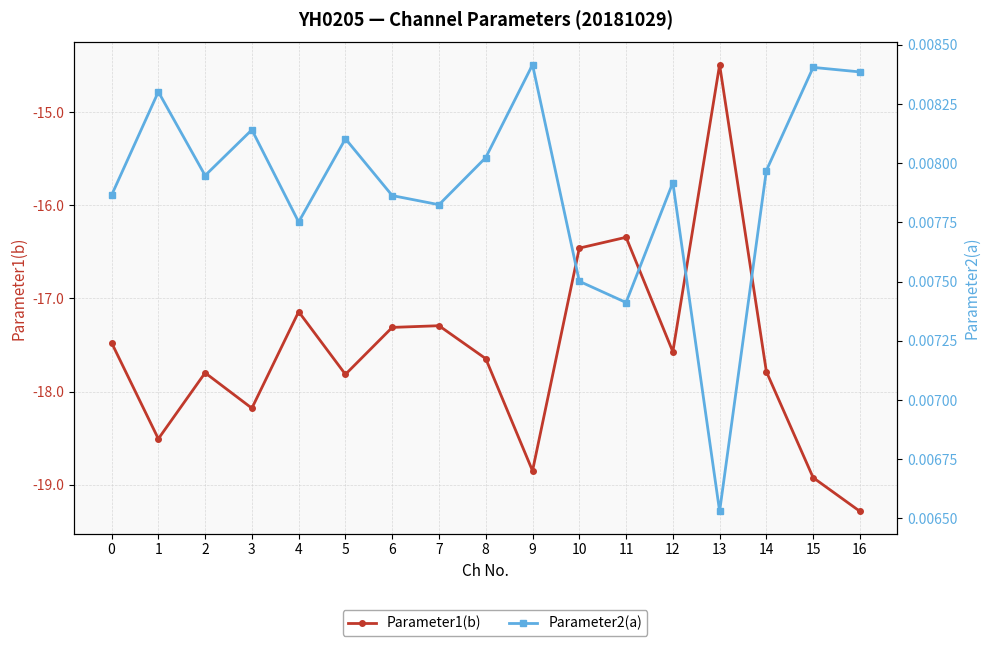

Which category has the lowest value in the Parameter1(b) series?

16